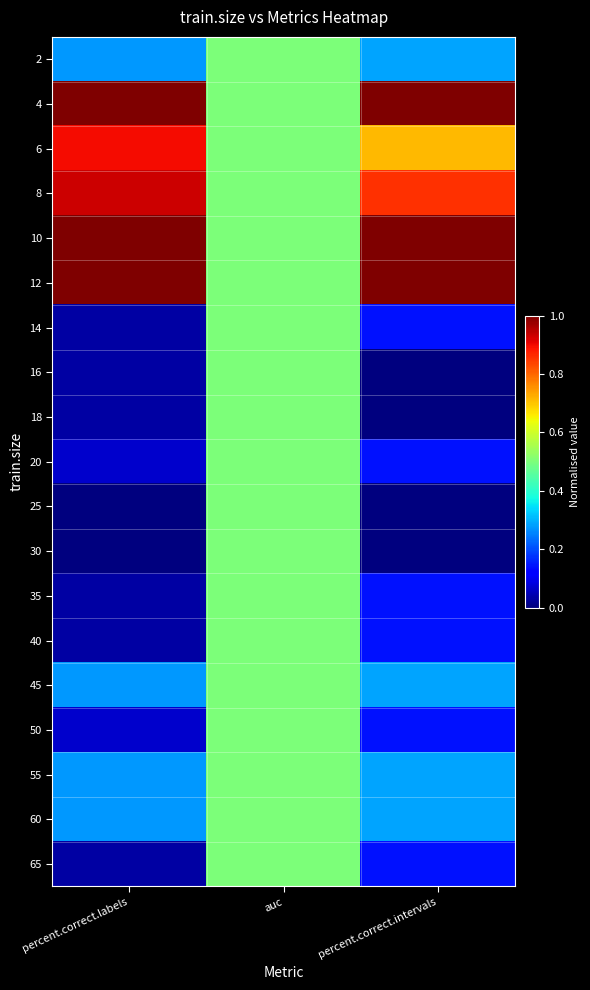

How many distinct data groups are displayed?

19